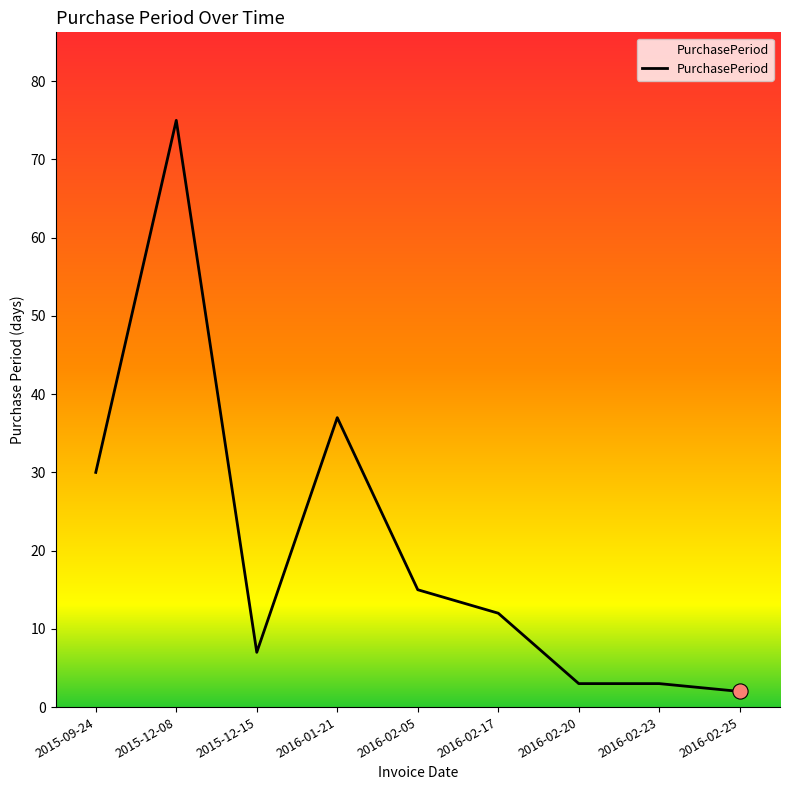

Between 2015-09-24 and 2016-02-17, which is larger?

2015-09-24